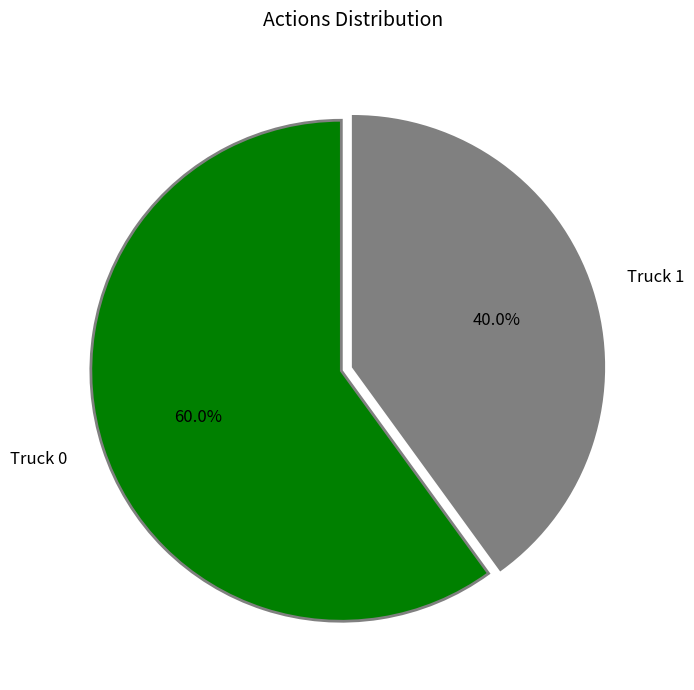

True or false: Truck 1 accounts for 40% of the total.

True